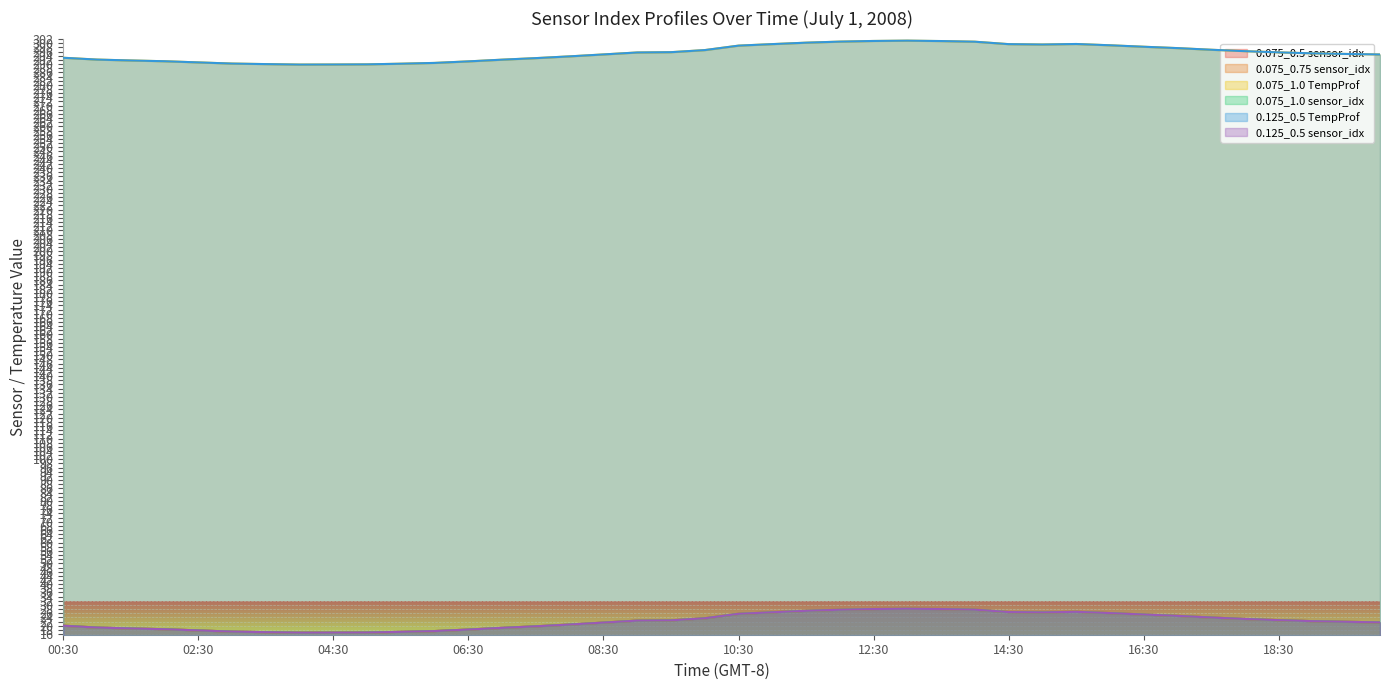

Reading left to right, transcribe all the data shown in this chart.

0.075_0.5 sensor_idx: 00:30=20.0	01:00=19.1	01:30=18.7	02:00=18.3	02:30=17.8	03:00=17.2	03:30=16.9	04:00=16.7	04:30=16.7	05:00=16.8	05:30=17.1	06:00=17.4	06:30=18.2	07:00=19.0	07:30=19.7	08:00=20.6	08:30=21.5	09:00=22.5	09:30=22.6	10:00=23.6	10:30=25.7	11:00=26.5	11:30=27.2	12:00=27.7	12:30=28.0	13:00=28.2	13:30=28.0	14:00=27.7	14:30=26.6	15:00=26.4	15:30=26.7	16:00=26.1	16:30=25.4	17:00=24.8	17:30=24.0	18:00=23.3	18:30=22.7	19:00=22.2	19:30=21.9	20:00=21.6
0.075_0.75 sensor_idx: 00:30=20.0	01:00=19.1	01:30=18.7	02:00=18.3	02:30=17.8	03:00=17.2	03:30=16.9	04:00=16.7	04:30=16.7	05:00=16.8	05:30=17.1	06:00=17.4	06:30=18.2	07:00=19.0	07:30=19.7	08:00=20.6	08:30=21.5	09:00=22.5	09:30=22.6	10:00=23.6	10:30=25.8	11:00=26.5	11:30=27.2	12:00=27.7	12:30=28.0	13:00=28.2	13:30=28.0	14:00=27.7	14:30=26.6	15:00=26.4	15:30=26.7	16:00=26.1	16:30=25.4	17:00=24.8	17:30=24.0	18:00=23.3	18:30=22.7	19:00=22.2	19:30=21.9	20:00=21.6
0.075_1.0 TempProf: 00:30=293.0	01:00=292.1	01:30=291.7	02:00=291.3	02:30=290.8	03:00=290.2	03:30=290.0	04:00=289.7	04:30=289.8	05:00=289.8	05:30=290.1	06:00=290.5	06:30=291.3	07:00=292.1	07:30=292.8	08:00=293.7	08:30=294.6	09:00=295.5	09:30=295.7	10:00=296.7	10:30=298.8	11:00=299.6	11:30=300.3	12:00=300.8	12:30=301.1	13:00=301.2	13:30=301.0	14:00=300.7	14:30=299.6	15:00=299.4	15:30=299.6	16:00=299.0	16:30=298.3	17:00=297.6	17:30=296.9	18:00=296.2	18:30=295.6	19:00=295.1	19:30=294.8	20:00=294.6
0.075_1.0 sensor_idx: 00:30=20.0	01:00=19.1	01:30=18.7	02:00=18.3	02:30=17.8	03:00=17.2	03:30=16.9	04:00=16.7	04:30=16.7	05:00=16.8	05:30=17.1	06:00=17.4	06:30=18.2	07:00=19.0	07:30=19.7	08:00=20.6	08:30=21.5	09:00=22.5	09:30=22.6	10:00=23.6	10:30=25.7	11:00=26.5	11:30=27.2	12:00=27.7	12:30=28.0	13:00=28.2	13:30=28.0	14:00=27.7	14:30=26.6	15:00=26.4	15:30=26.7	16:00=26.1	16:30=25.4	17:00=24.7	17:30=24.0	18:00=23.3	18:30=22.7	19:00=22.2	19:30=21.9	20:00=21.6
0.125_0.5 TempProf: 00:30=293.0	01:00=292.1	01:30=291.7	02:00=291.3	02:30=290.8	03:00=290.2	03:30=290.0	04:00=289.7	04:30=289.8	05:00=289.8	05:30=290.2	06:00=290.5	06:30=291.3	07:00=292.1	07:30=292.8	08:00=293.7	08:30=294.6	09:00=295.6	09:30=295.7	10:00=296.7	10:30=298.8	11:00=299.6	11:30=300.3	12:00=300.8	12:30=301.1	13:00=301.2	13:30=301.0	14:00=300.7	14:30=299.6	15:00=299.4	15:30=299.6	16:00=299.0	16:30=298.3	17:00=297.7	17:30=296.9	18:00=296.2	18:30=295.6	19:00=295.1	19:30=294.8	20:00=294.6
0.125_0.5 sensor_idx: 00:30=20.0	01:00=19.1	01:30=18.7	02:00=18.3	02:30=17.8	03:00=17.2	03:30=16.9	04:00=16.7	04:30=16.7	05:00=16.8	05:30=17.1	06:00=17.4	06:30=18.2	07:00=19.0	07:30=19.7	08:00=20.6	08:30=21.5	09:00=22.5	09:30=22.6	10:00=23.6	10:30=25.7	11:00=26.5	11:30=27.2	12:00=27.7	12:30=28.0	13:00=28.2	13:30=28.0	14:00=27.7	14:30=26.6	15:00=26.4	15:30=26.7	16:00=26.1	16:30=25.4	17:00=24.8	17:30=24.0	18:00=23.3	18:30=22.7	19:00=22.2	19:30=21.9	20:00=21.6